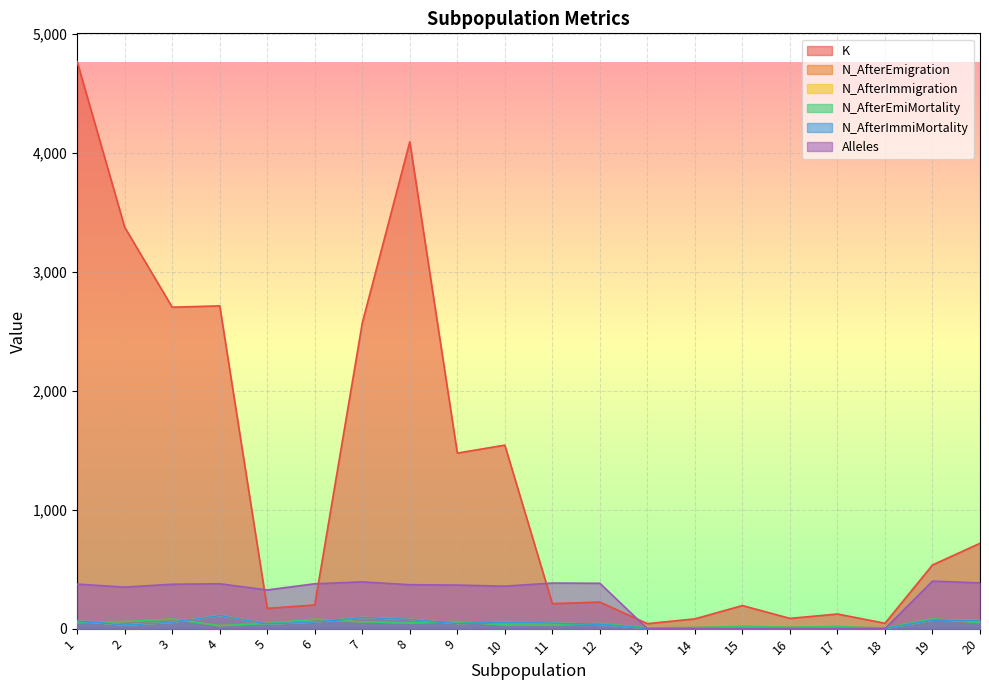

The N_AfterImmigration series shows 91 at 10. True or false?

False